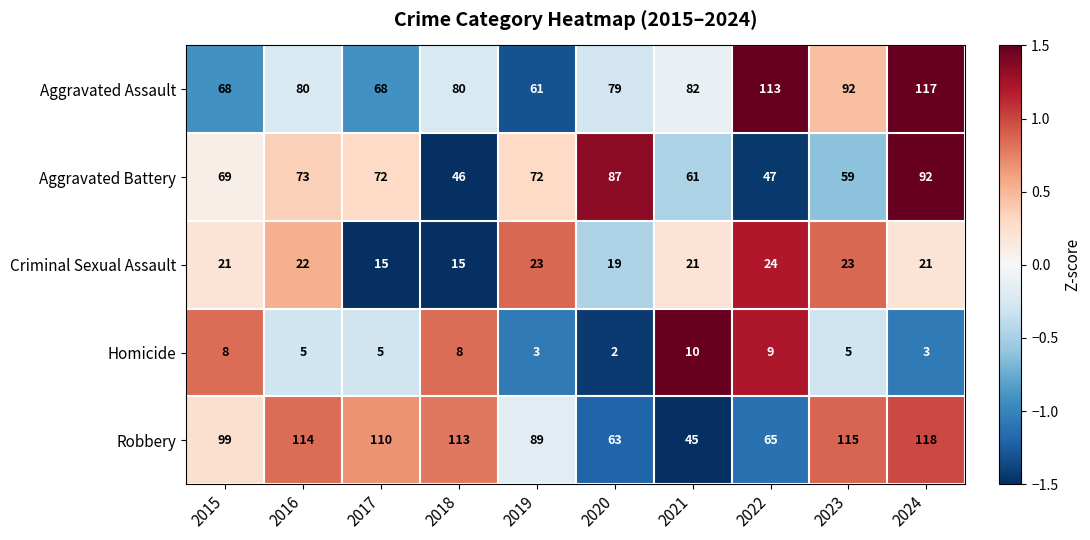

What is the spread (max minus min) of values at 2023?

110